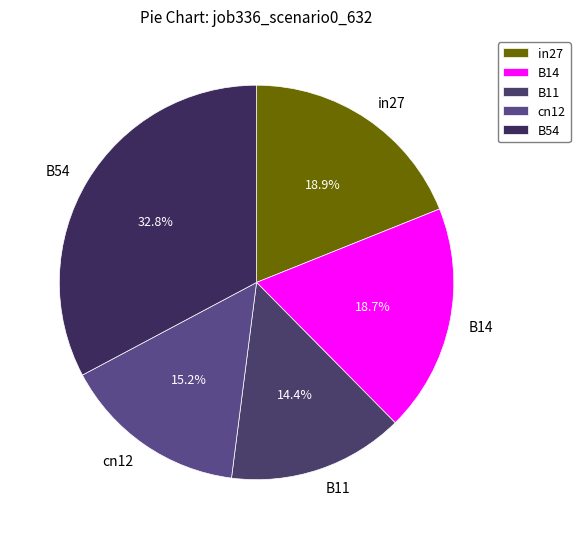

Count the number of slices in the pie.

5